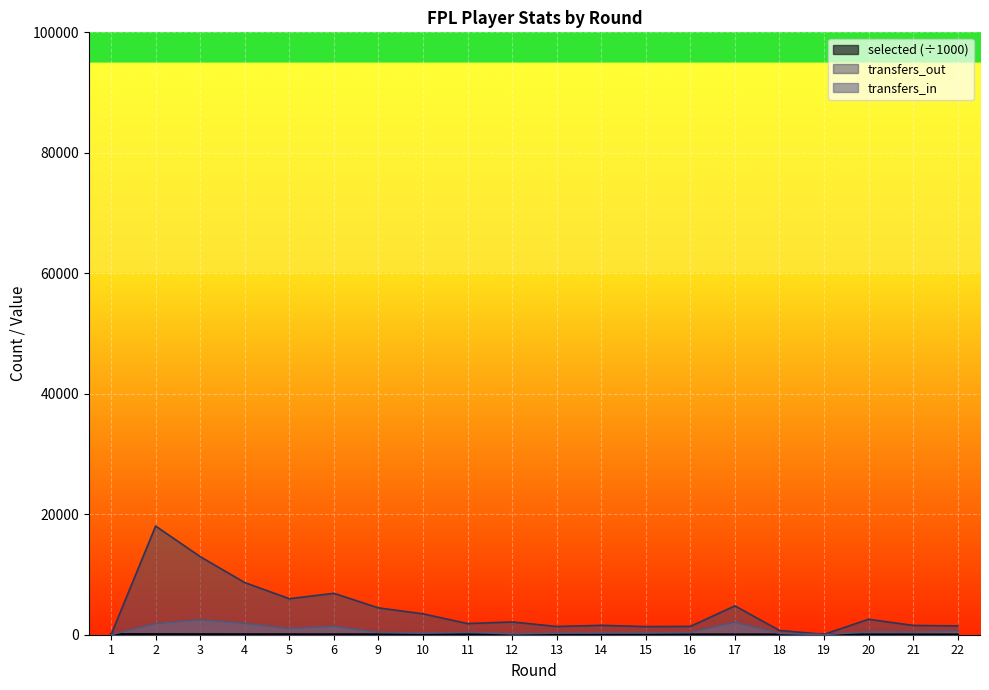

What is the difference between the highest and lowest values at 15?

1300.9